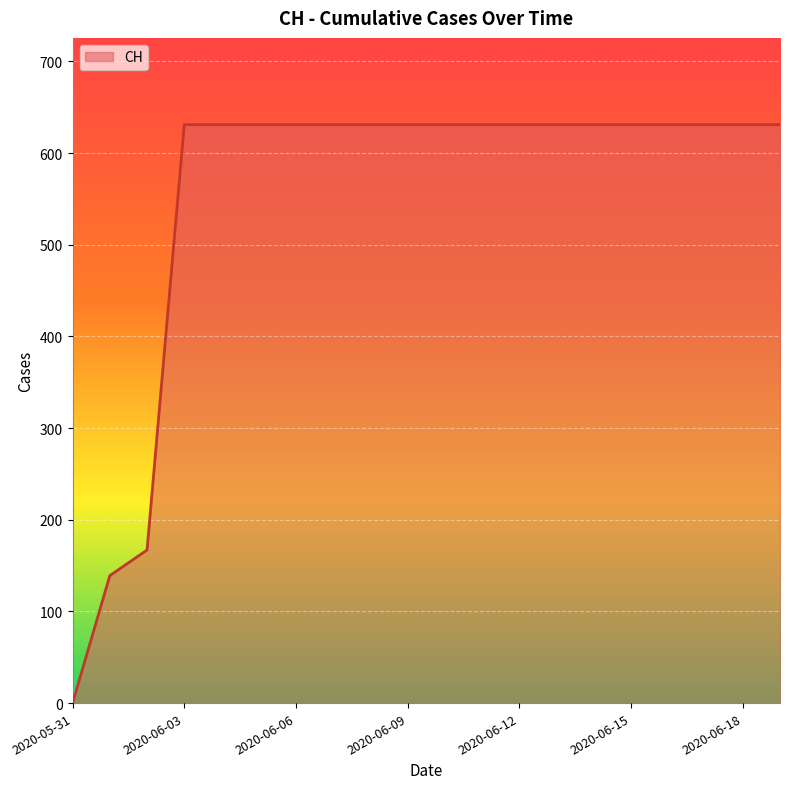

What is the difference between the maximum and minimum values?

631